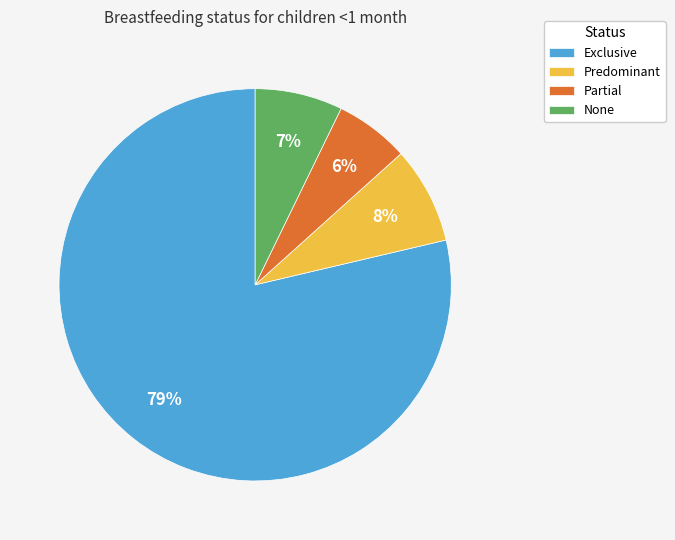

How many segments does this pie chart have?

4